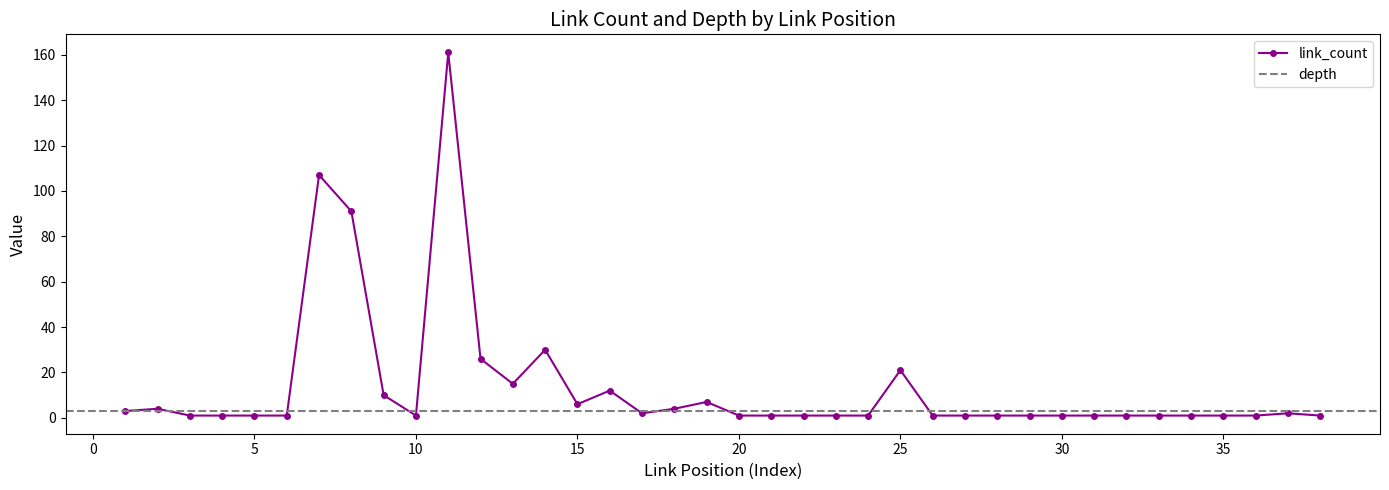

What is the lowest value of the link_count series?

1